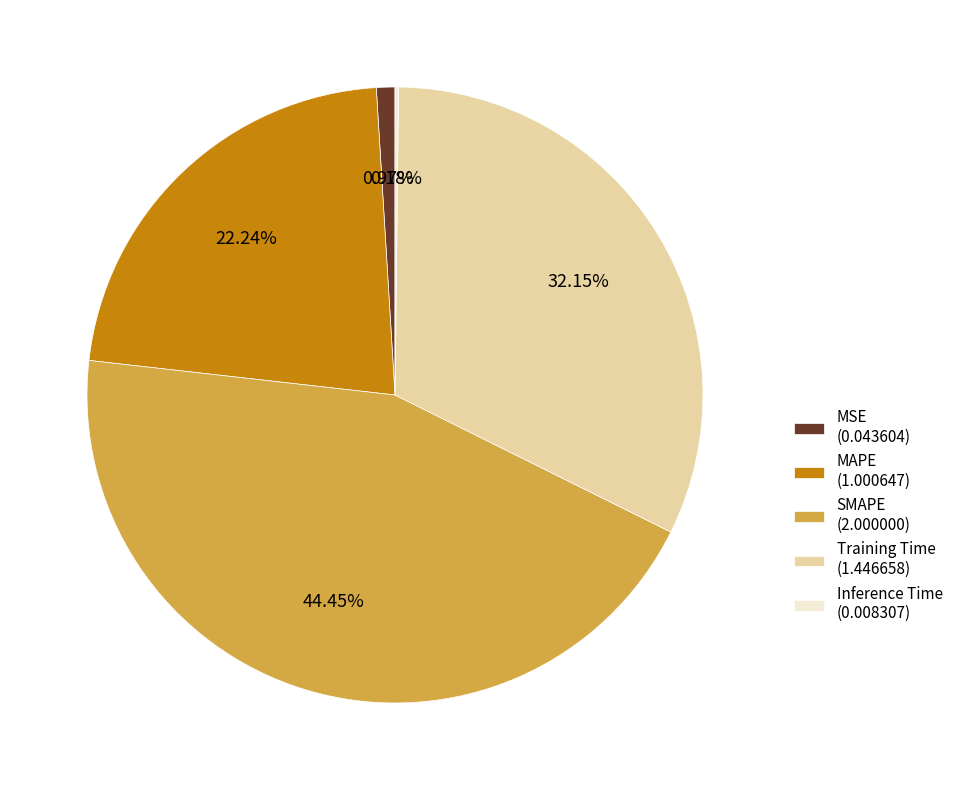

Is it true that Training Time is 32% of the pie?

True